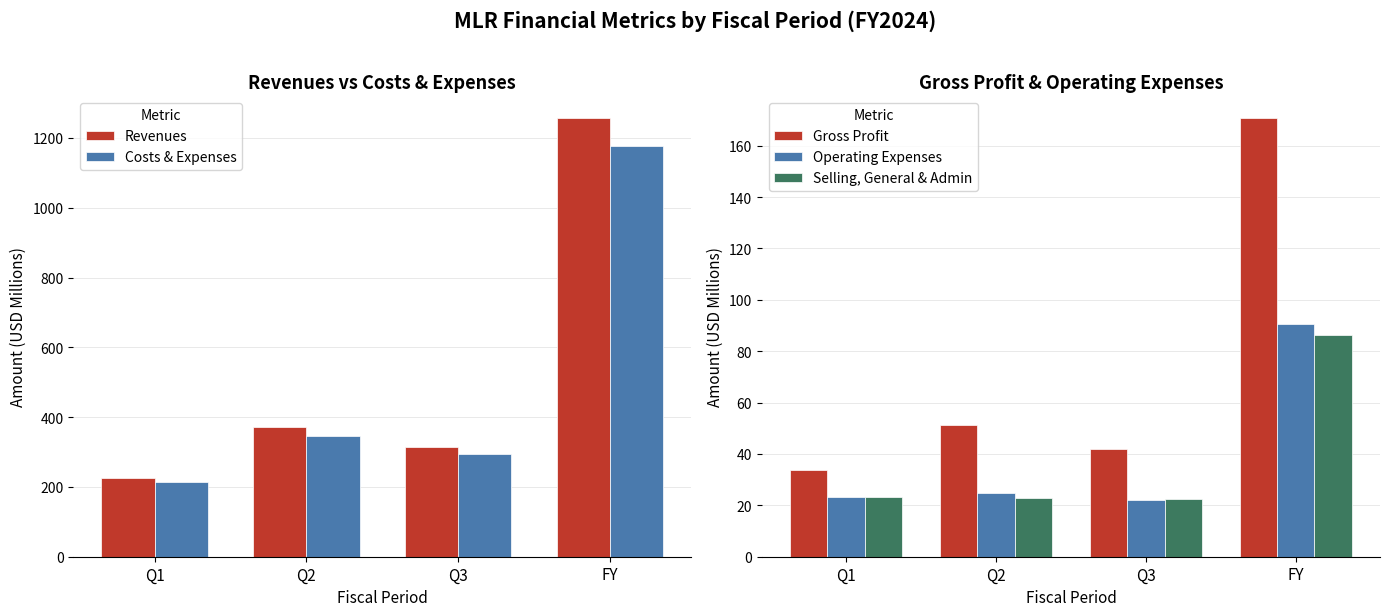

At which label does Operating Expenses reach its minimum?

Q3